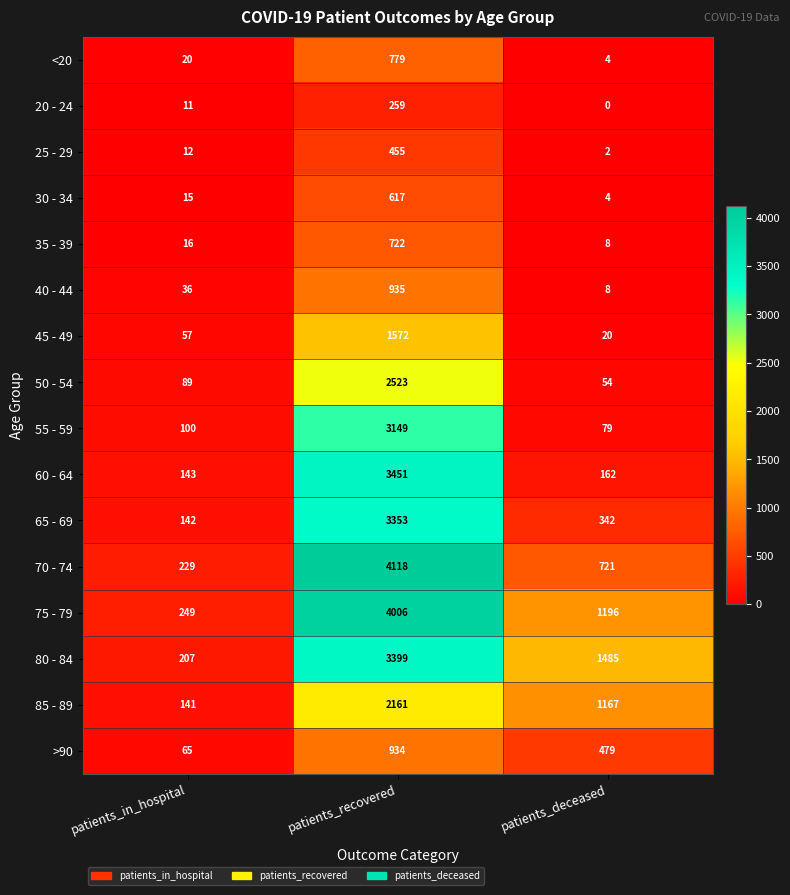

True or false: 40 - 44 has a value of 63 at patients_in_hospital.

False